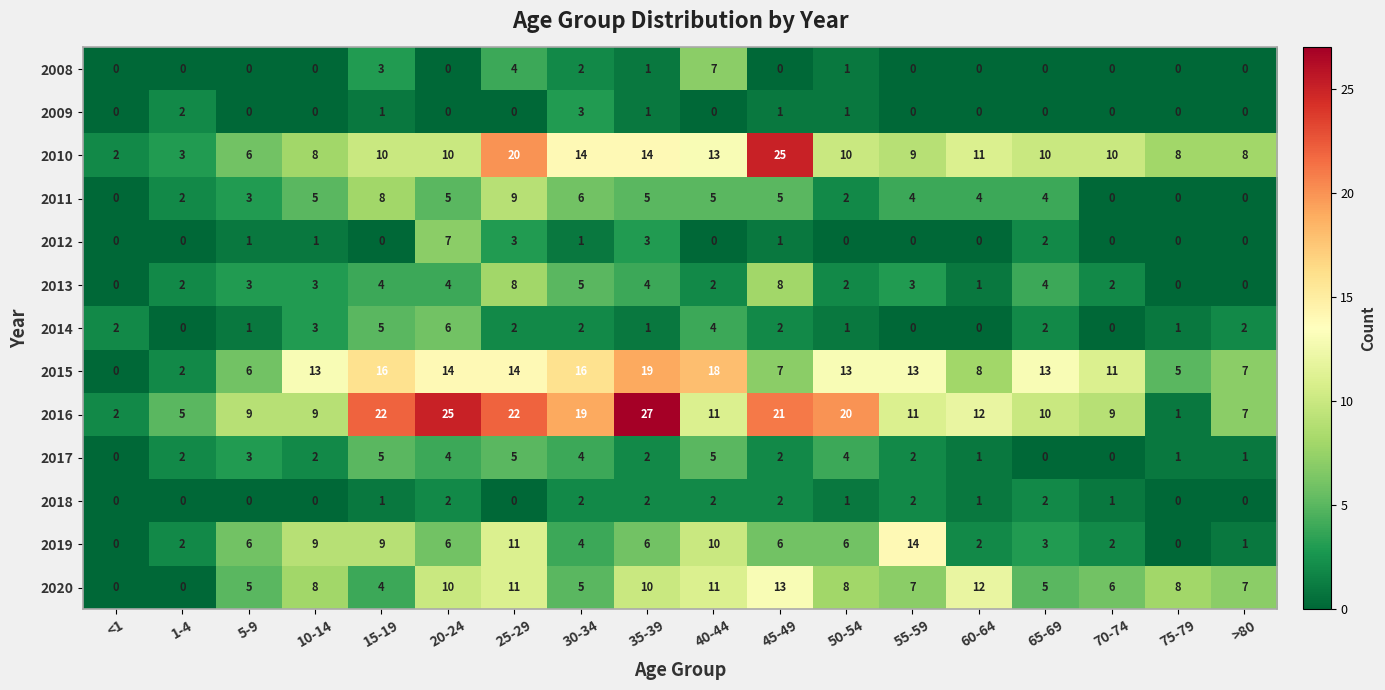

At which category is the sum across all series the highest?

25-29